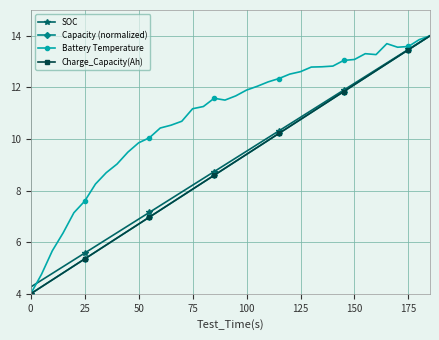

Between 14 and 17, which is larger?

17